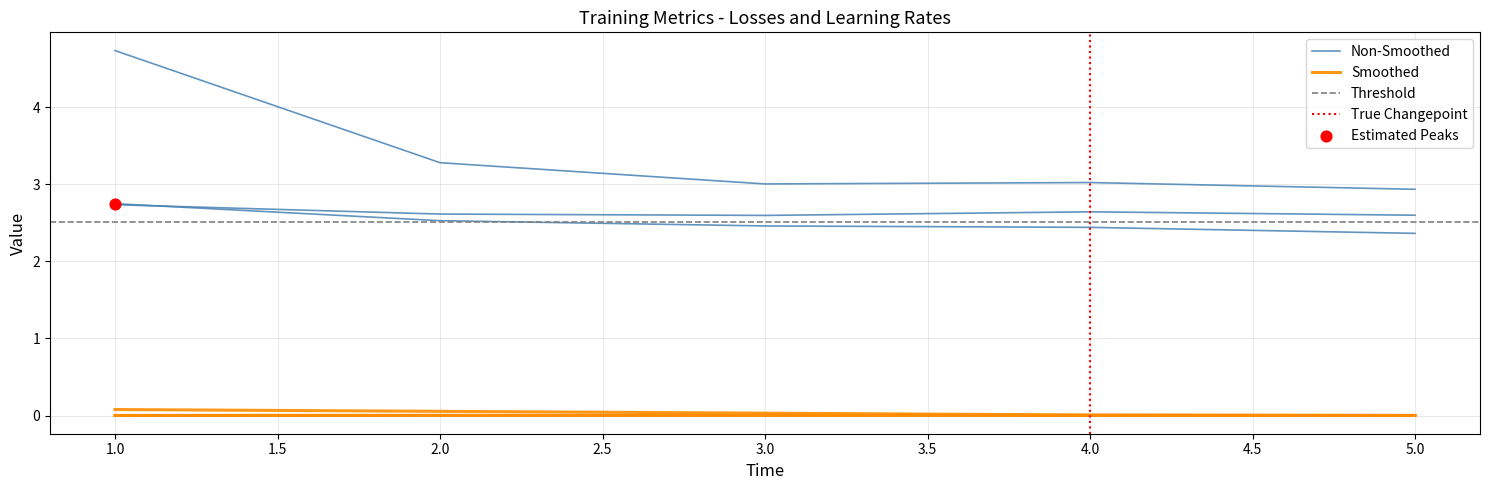

At which category is the sum across all series the highest?

1